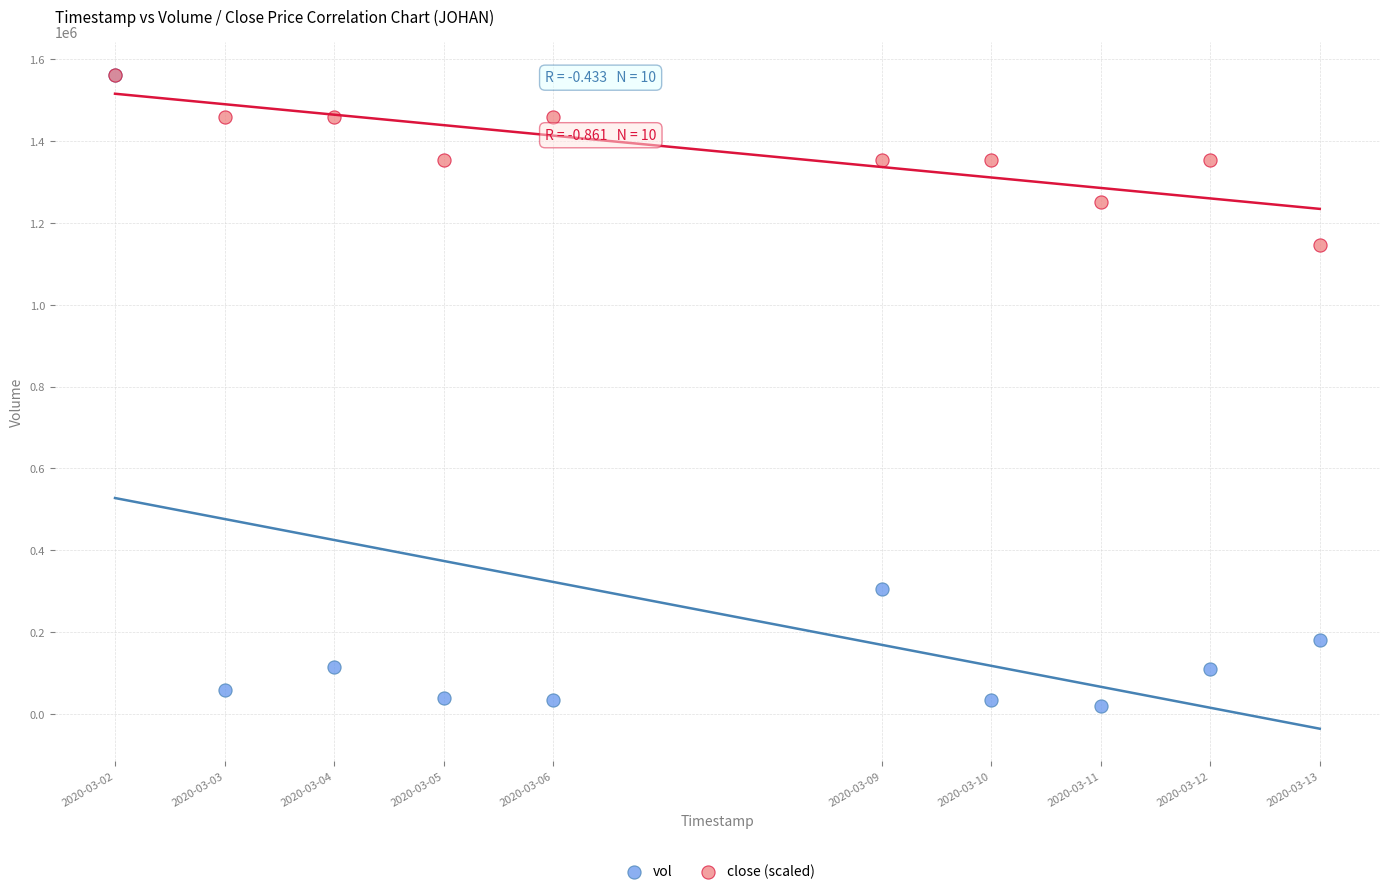

What are all the series names shown in the legend?

vol, close (scaled)